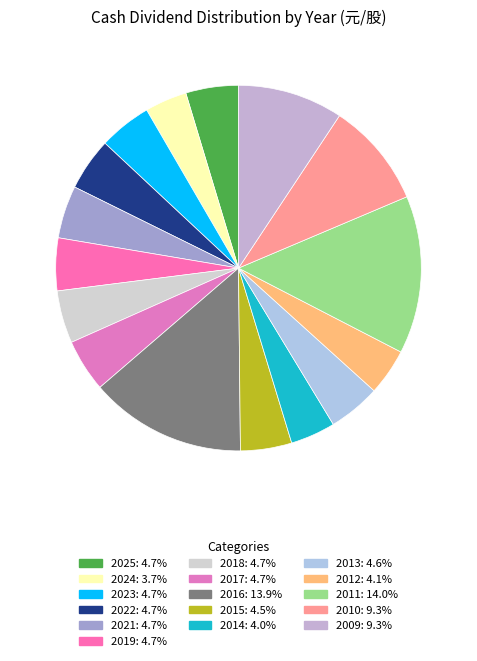

Count the number of slices in the pie.

16